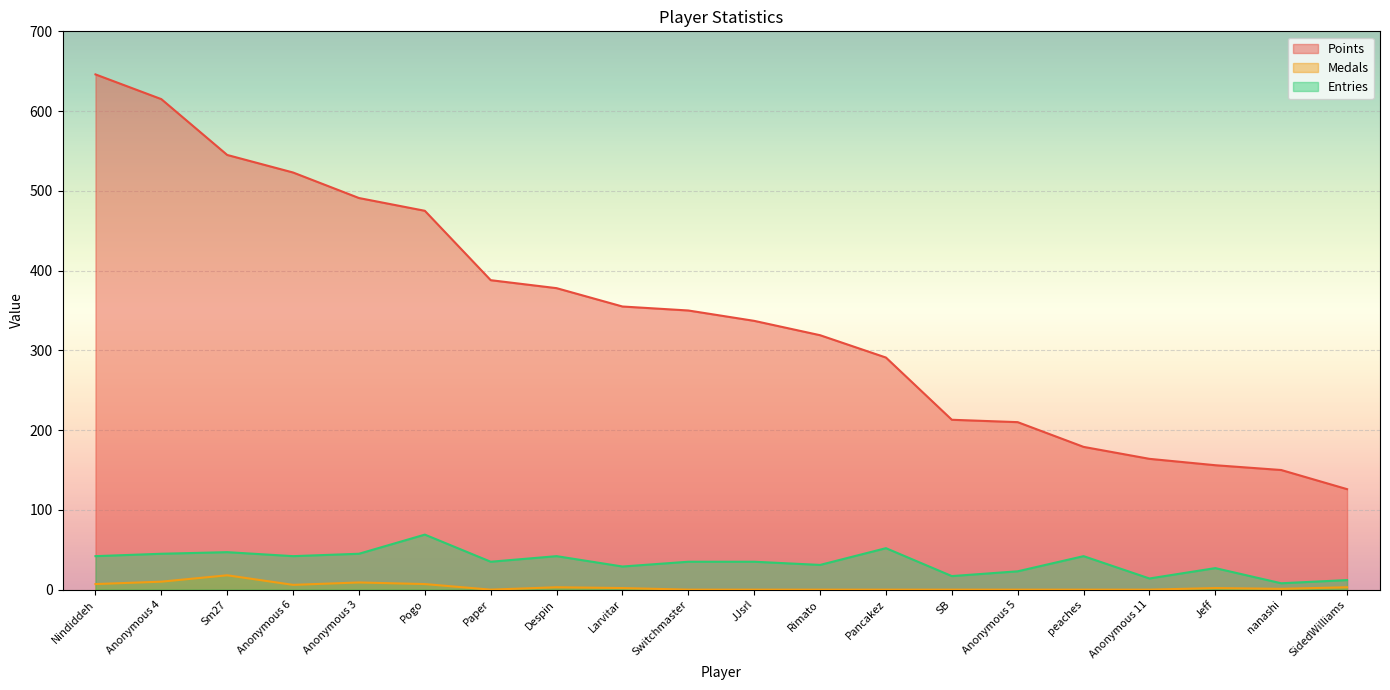

True or false: Entries and Points cross at least once.

False